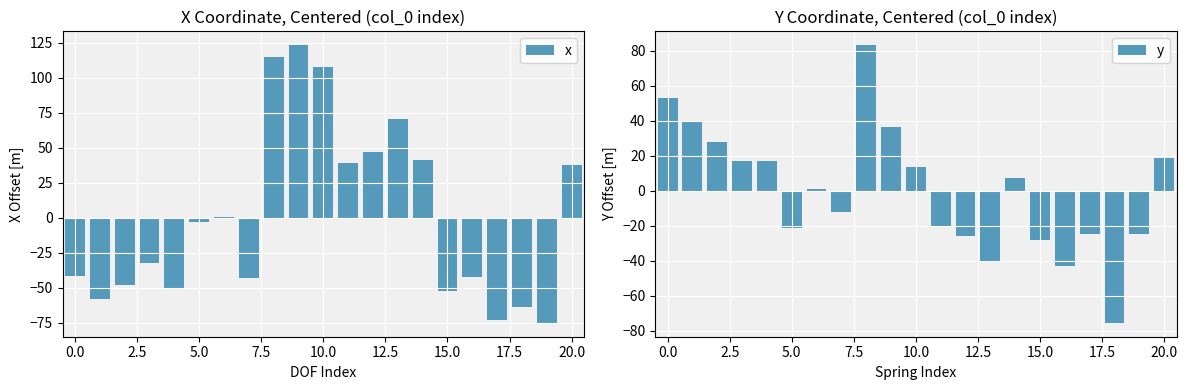

What is the difference between the maximum and minimum values in the x series?

198.5